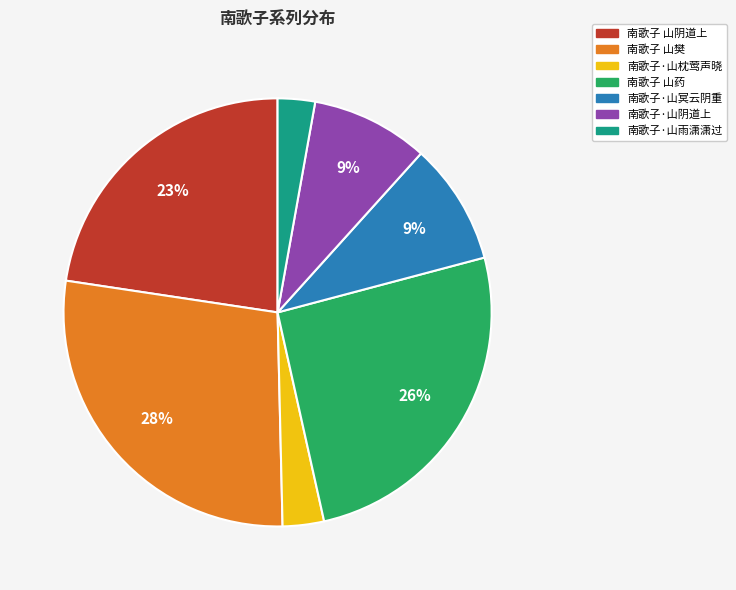

How many segments does this pie chart have?

7